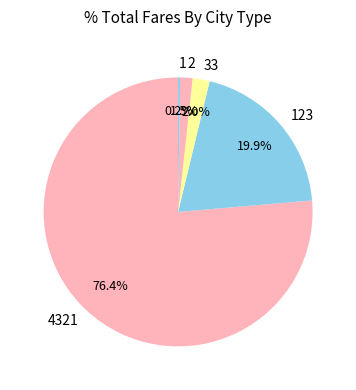

To the nearest percent, what is the average slice percentage?

20%